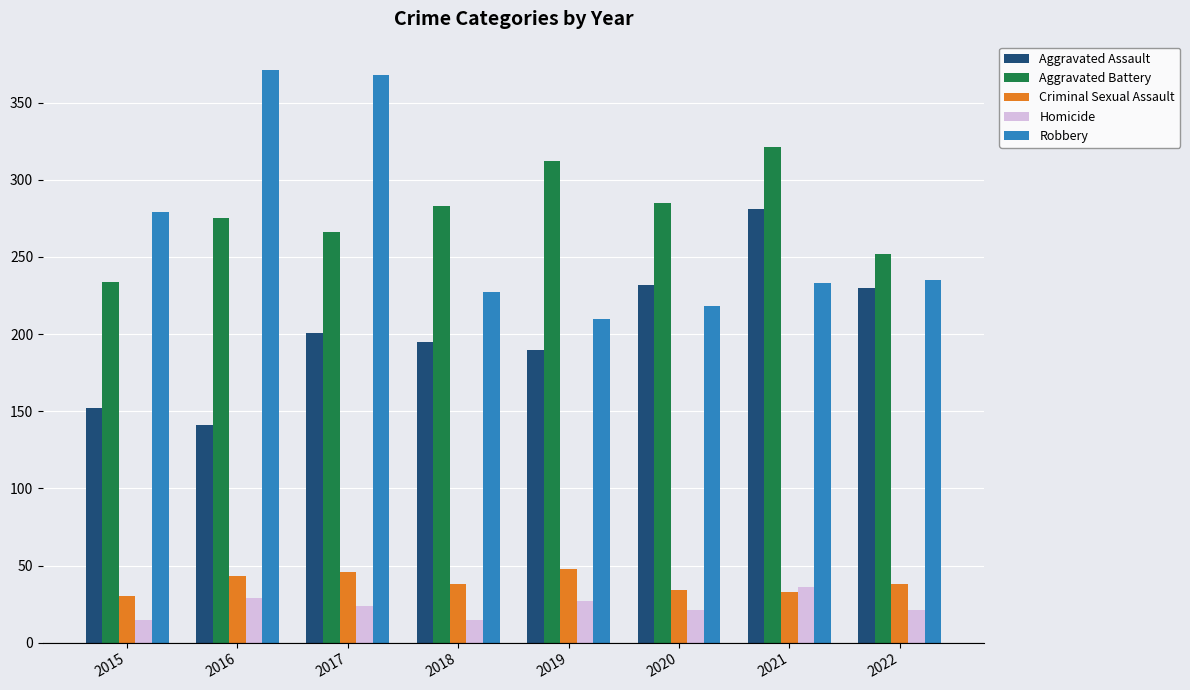

Rank the series by their maximum value, from lowest to highest.

Homicide, Criminal Sexual Assault, Aggravated Assault, Aggravated Battery, Robbery